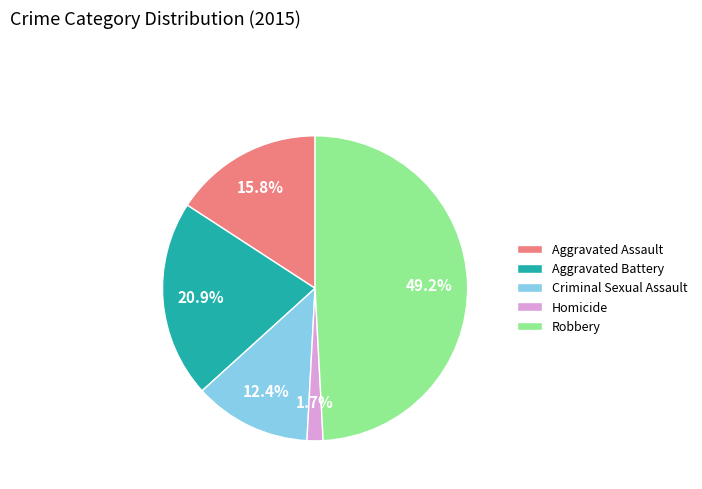

Rank the categories by value from lowest to highest.

Homicide, Criminal Sexual Assault, Aggravated Assault, Aggravated Battery, Robbery